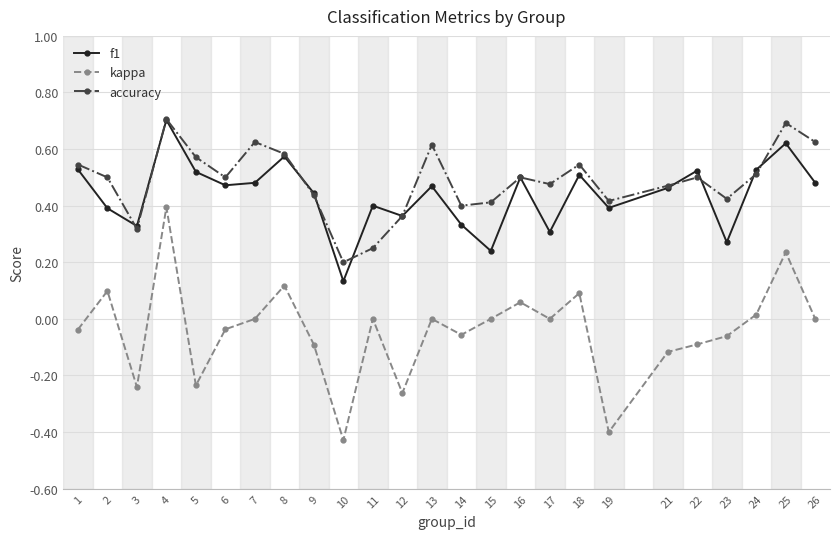

True or false: accuracy and kappa cross at least once.

False